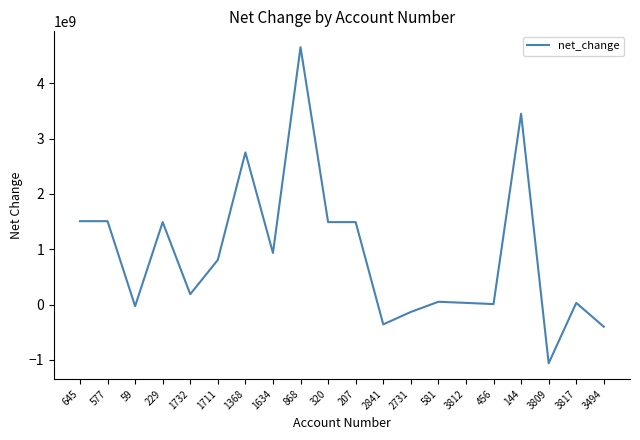

The value at 577 is 1507000000. True or false?

True